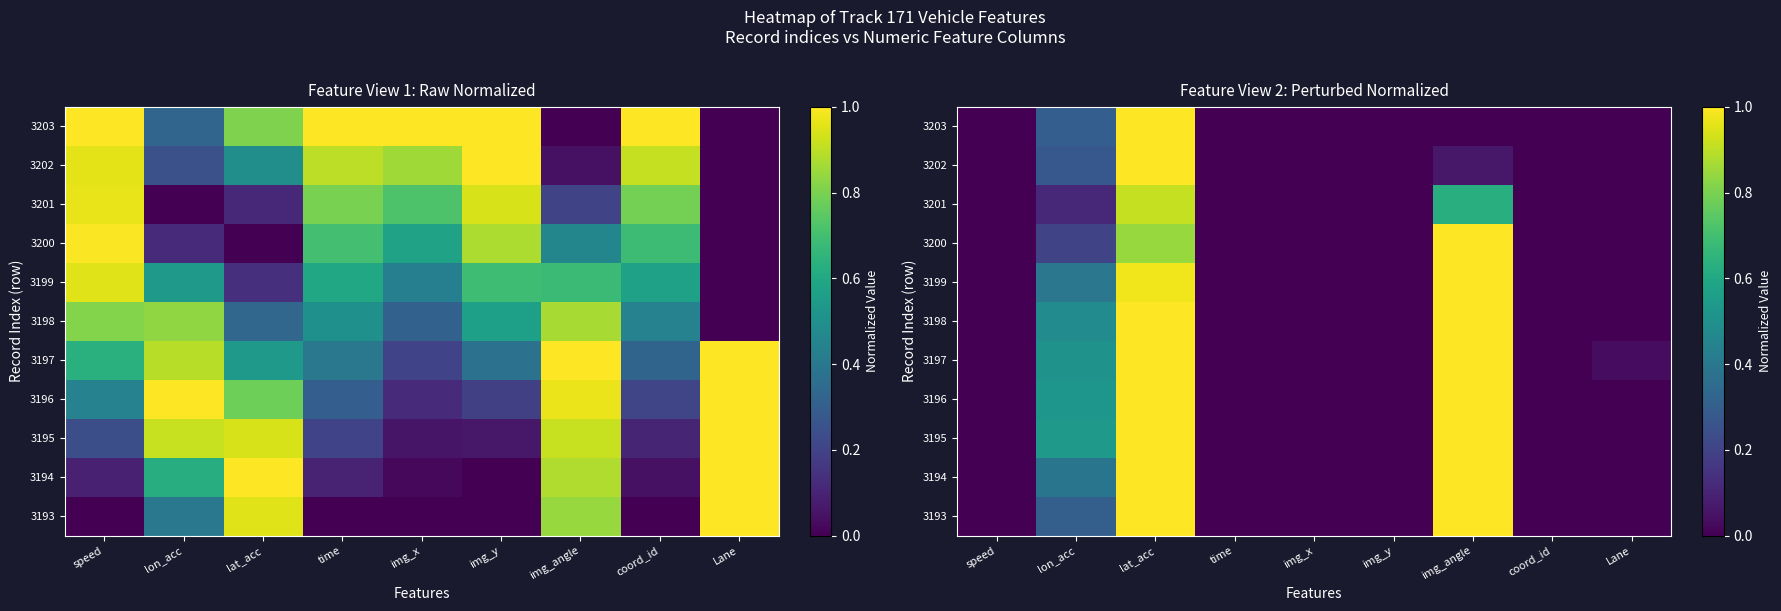

At how many categories does at least one series exceed 0?

4